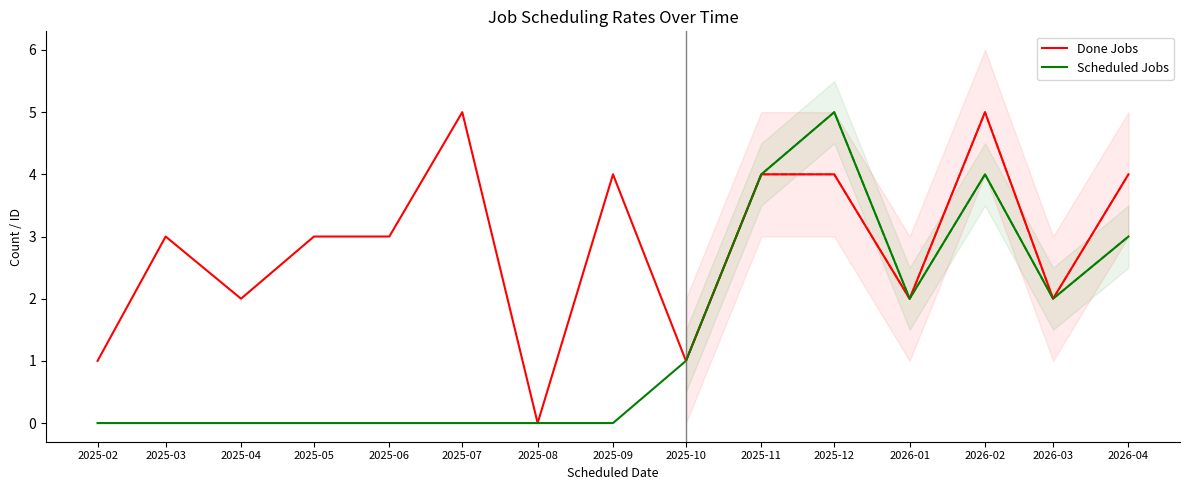

At which category is the sum across all series the highest?

2025-12